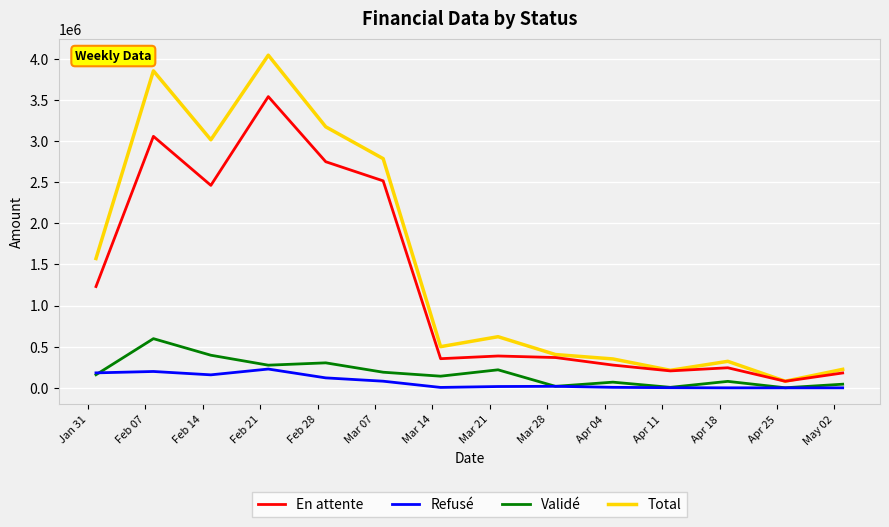

Which series has the largest total across all categories?

Total